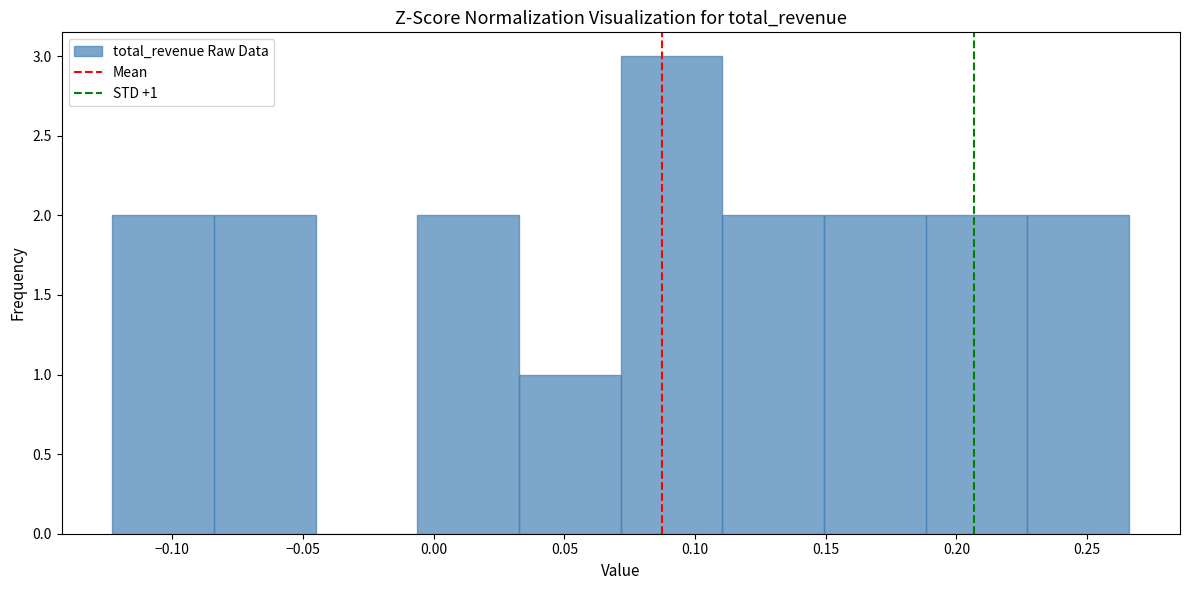

Over which range of the x-axis is the bar tallest?

0.070 to 0.110